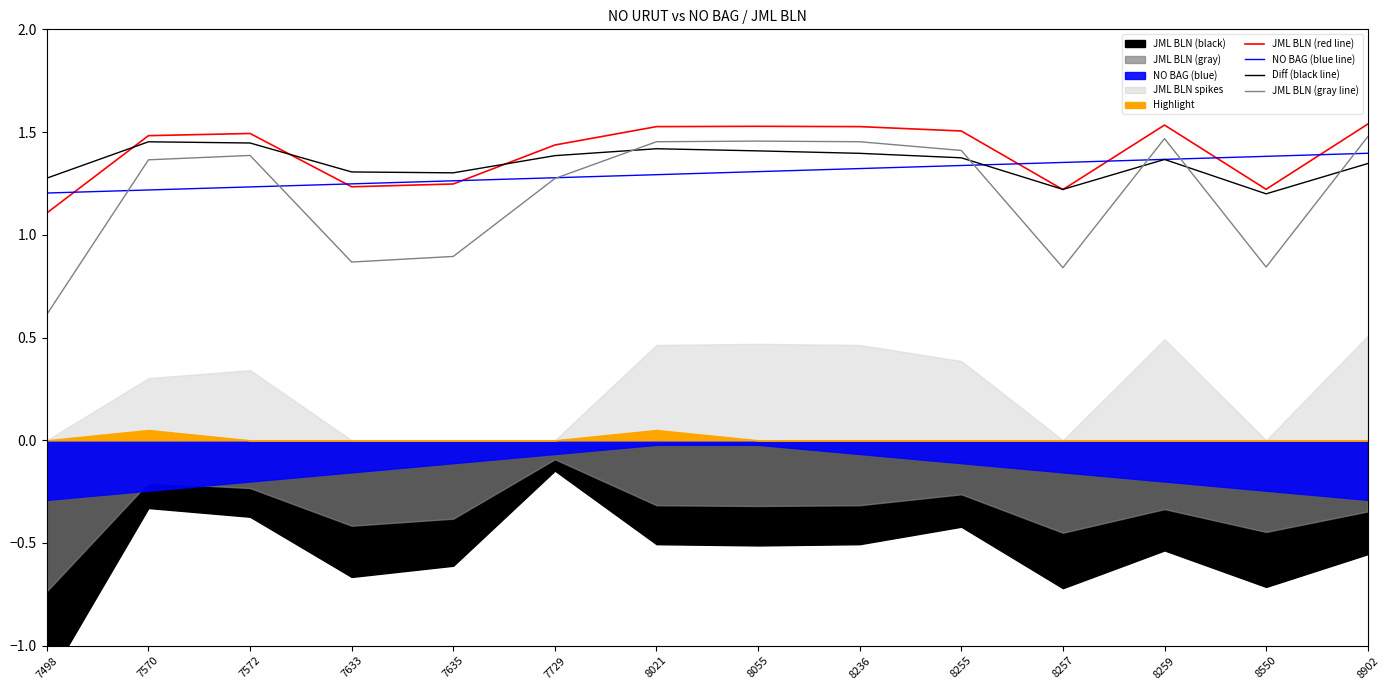

The value of NO BAG (blue line) at 7570 is 1.8. True or false?

False